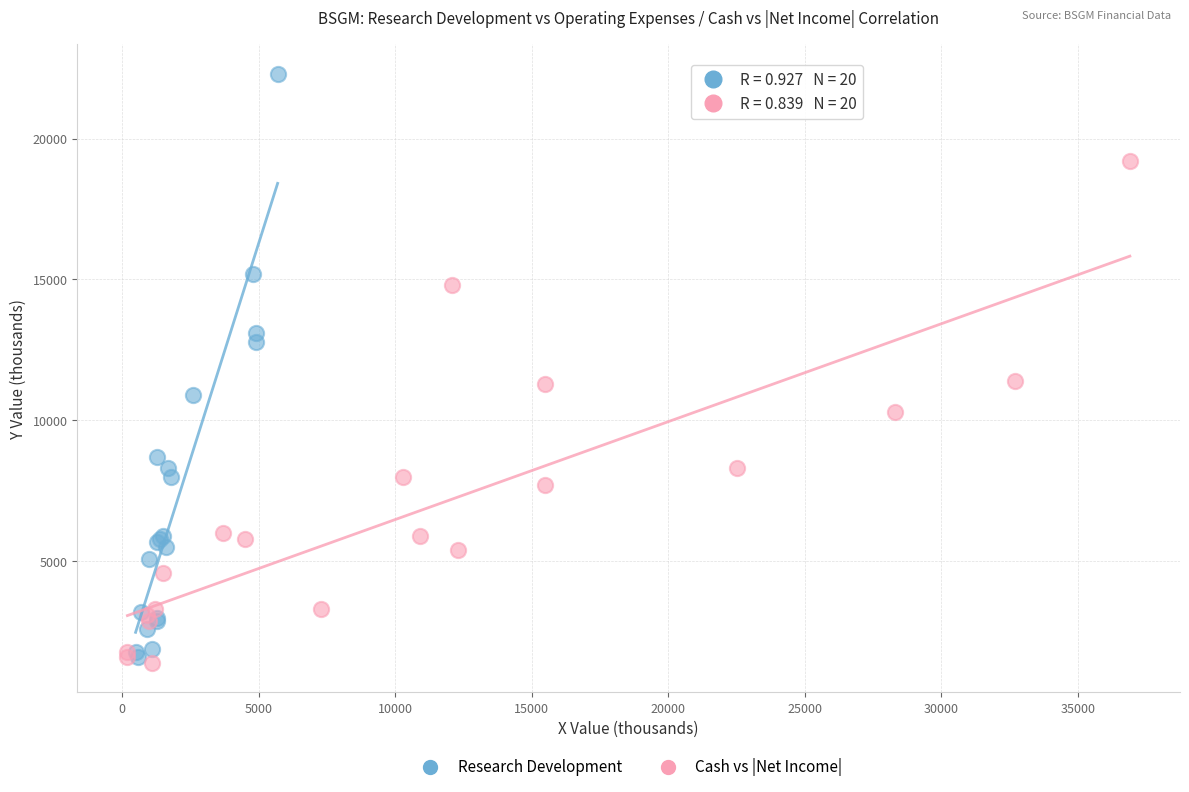

Which series has the widest spread of Y values?

Research Development